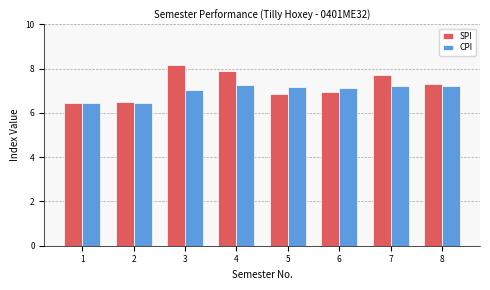

Does the chart contain stacked bars?

No